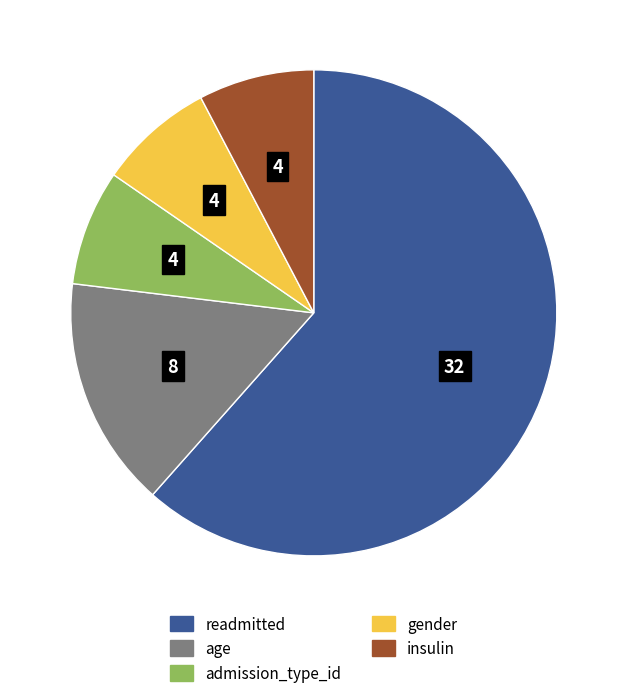

What is the ratio of the value at insulin to the value at gender?

1.0